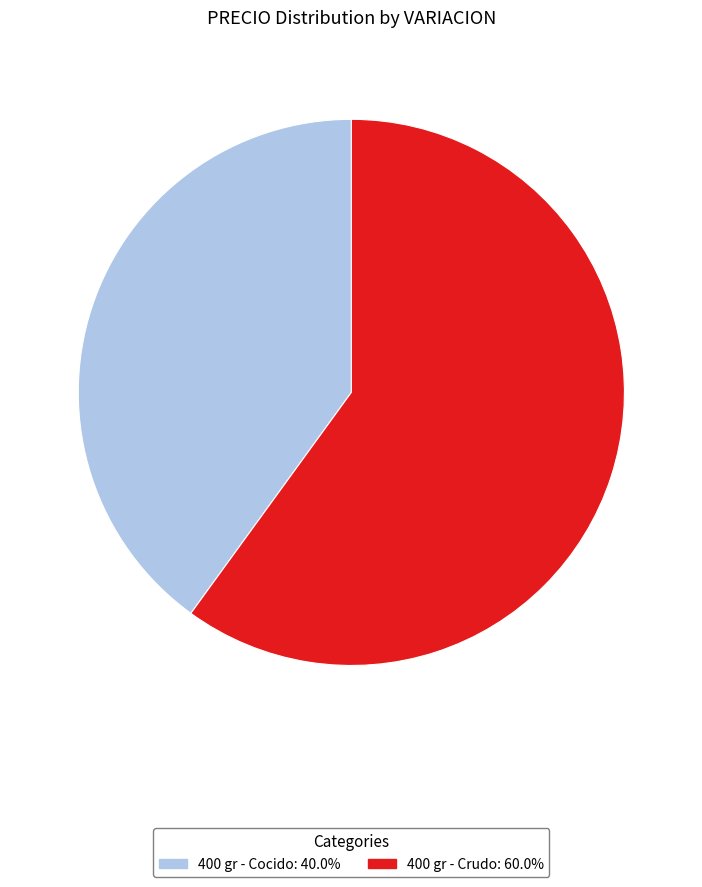

How many slices are in this pie chart?

2